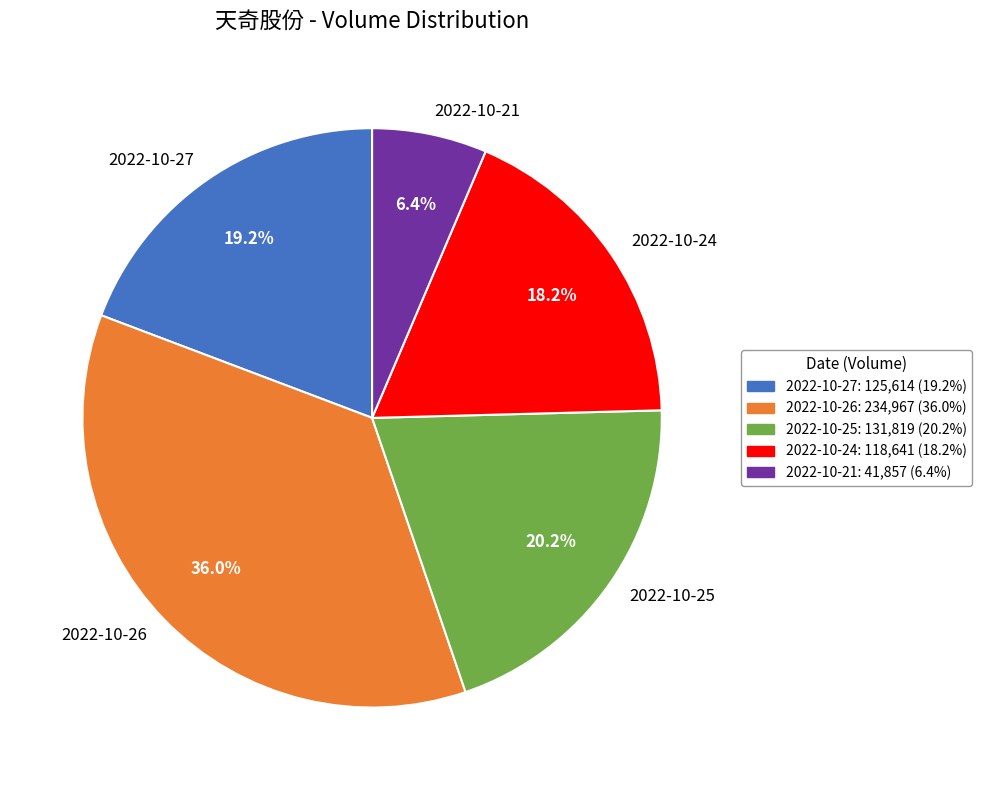

Rank the categories by value from lowest to highest.

2022-10-21, 2022-10-24, 2022-10-27, 2022-10-25, 2022-10-26